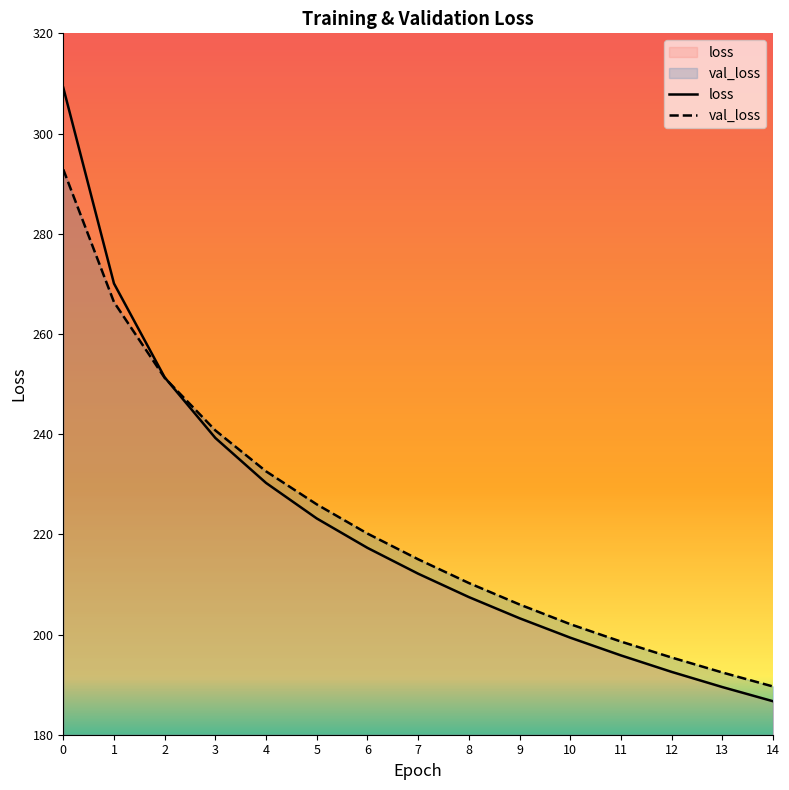

What is the spread (max minus min) of values at 11?

2.8